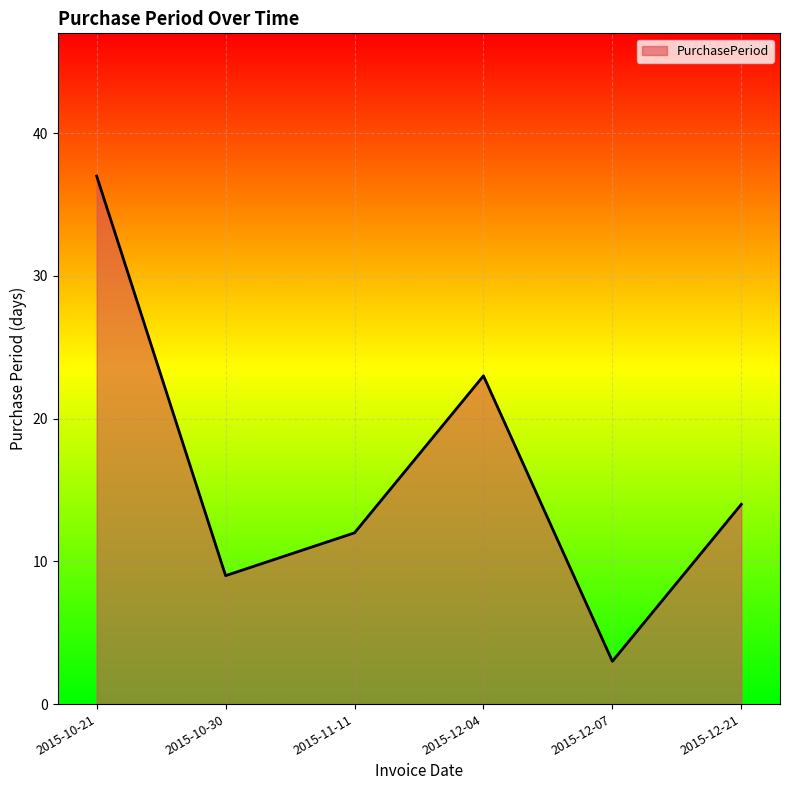

List the labels in order of value, smallest first.

2015-12-07, 2015-10-30, 2015-11-11, 2015-12-21, 2015-12-04, 2015-10-21